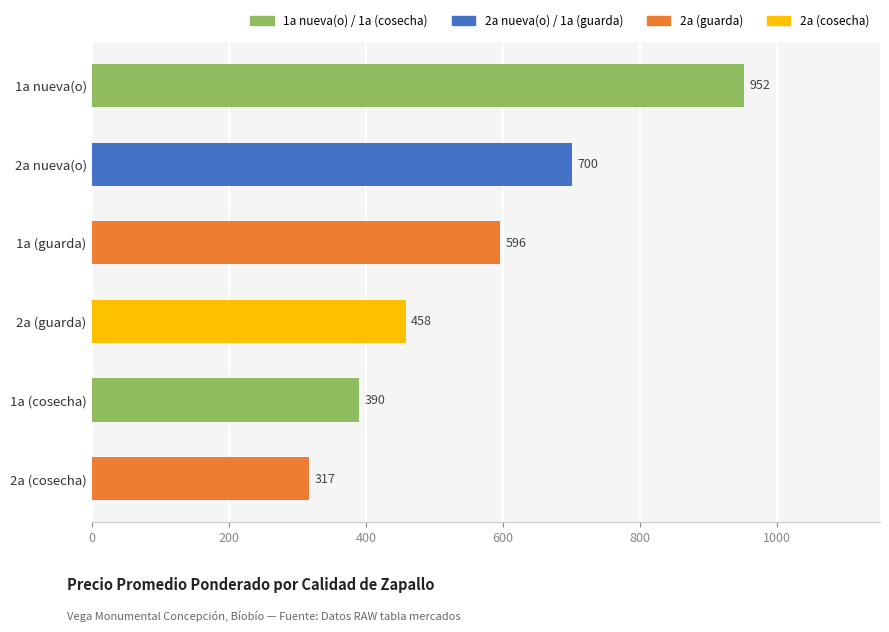

Reading bottom to top, extract all data points from this chart.

317	390	458	596	700	952